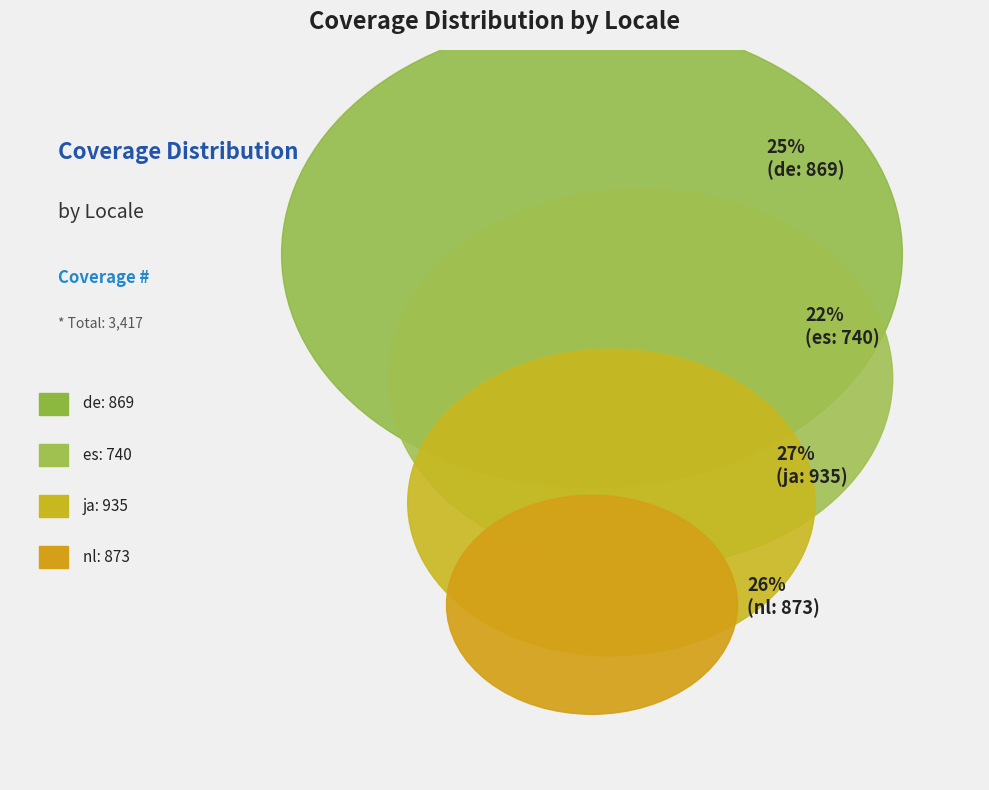

How many slices are in this pie chart?

4